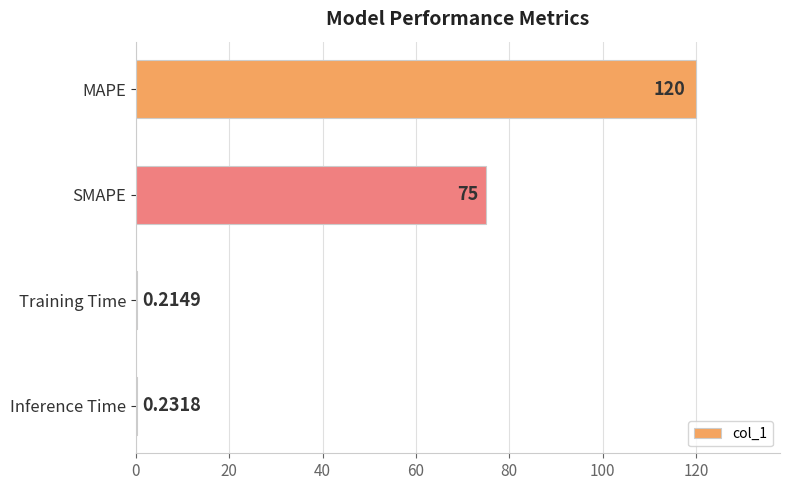

Which label corresponds to the largest value in the chart?

MAPE